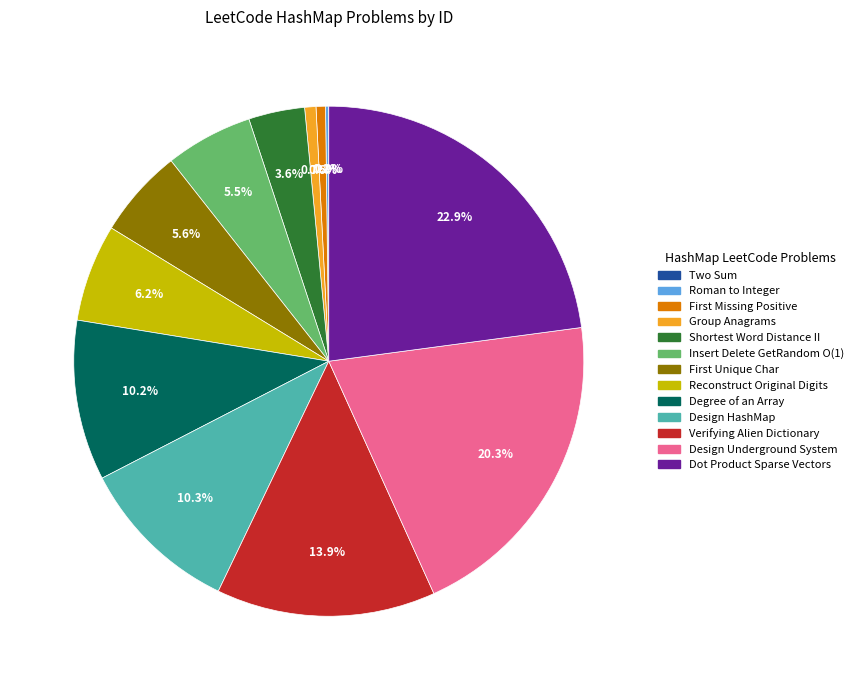

Which has a higher value, Verifying Alien Dictionary or Dot Product Sparse Vectors?

Dot Product Sparse Vectors